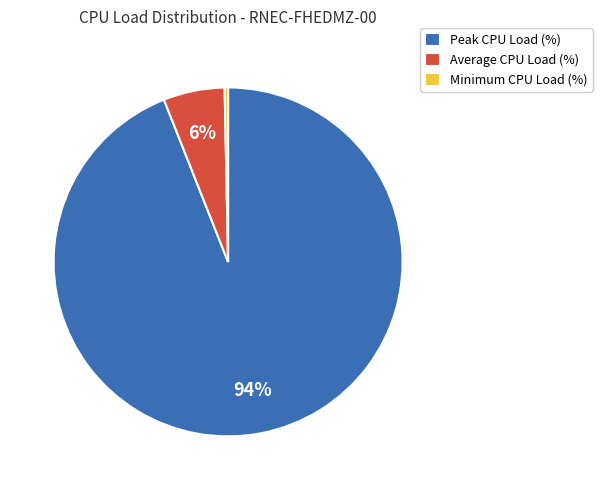

True or false: Peak CPU Load (%) accounts for 94% of the total.

True